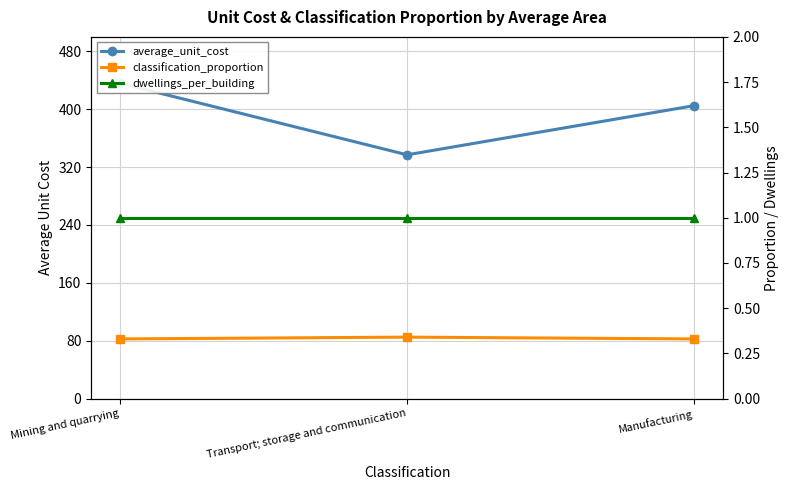

What is the label of the 3rd point from the left?

Manufacturing